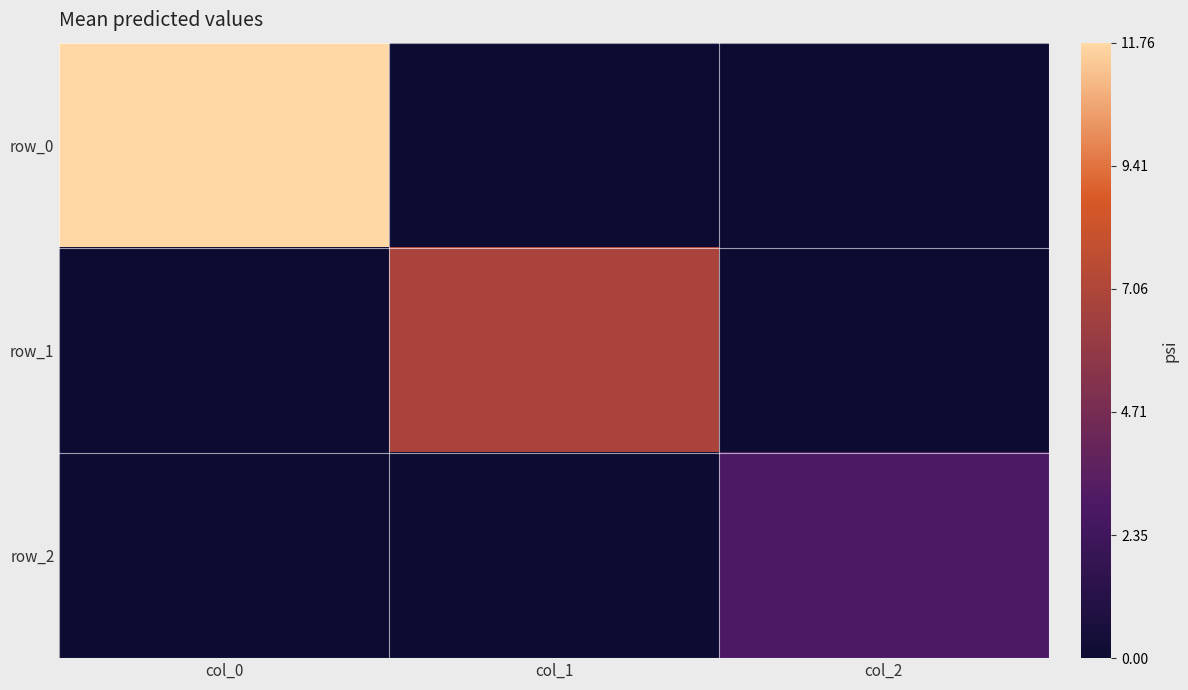

How many data points in row_0 are above 0?

1